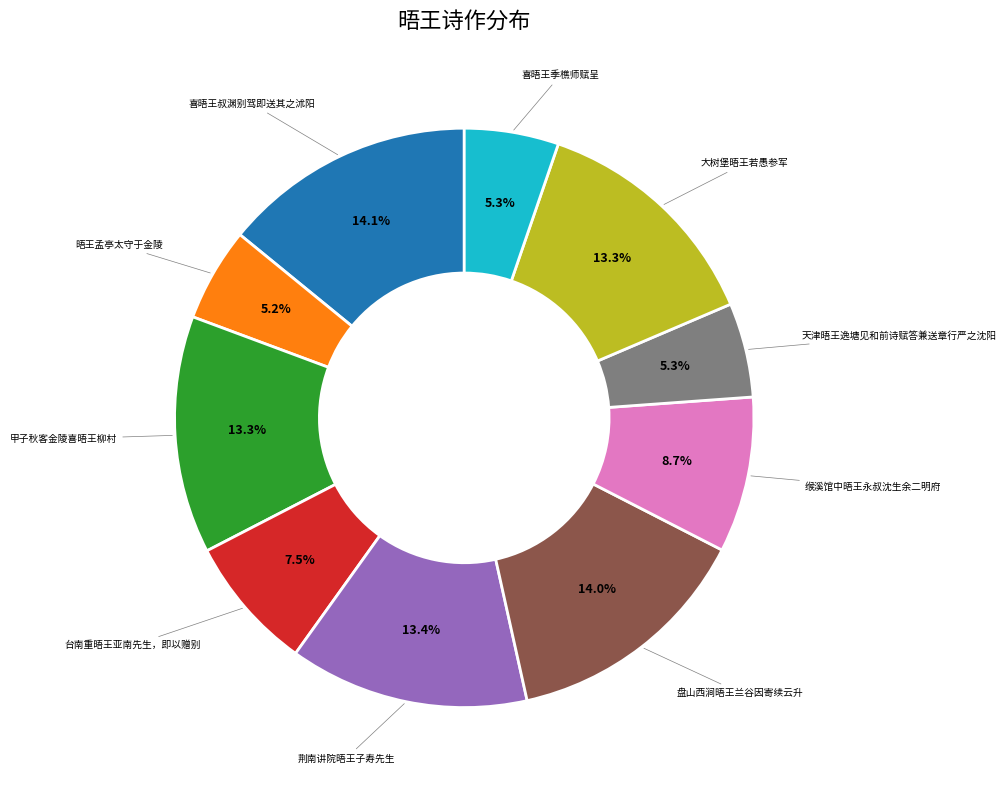

To the nearest percent, what is the average slice percentage?

10%